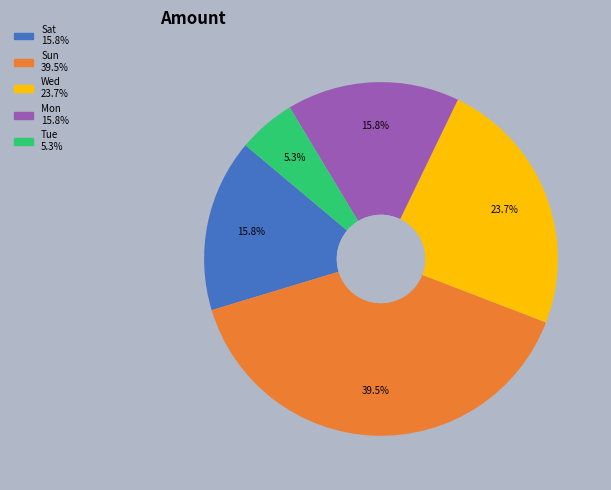

To the nearest percent, what is the average slice percentage?

20%